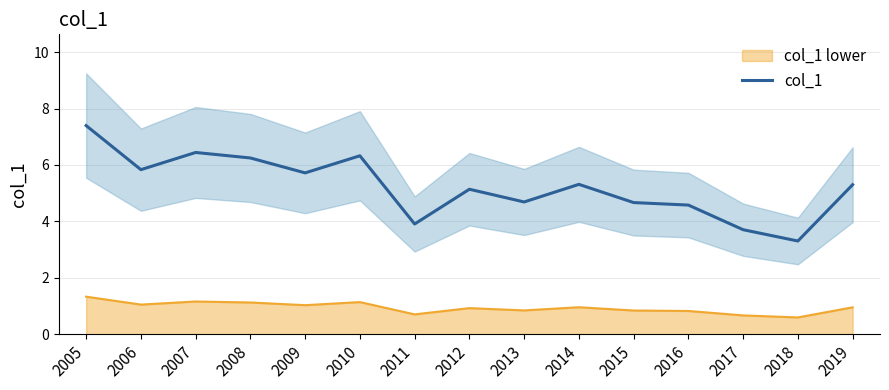

What value does the data have at 2018?

3.3